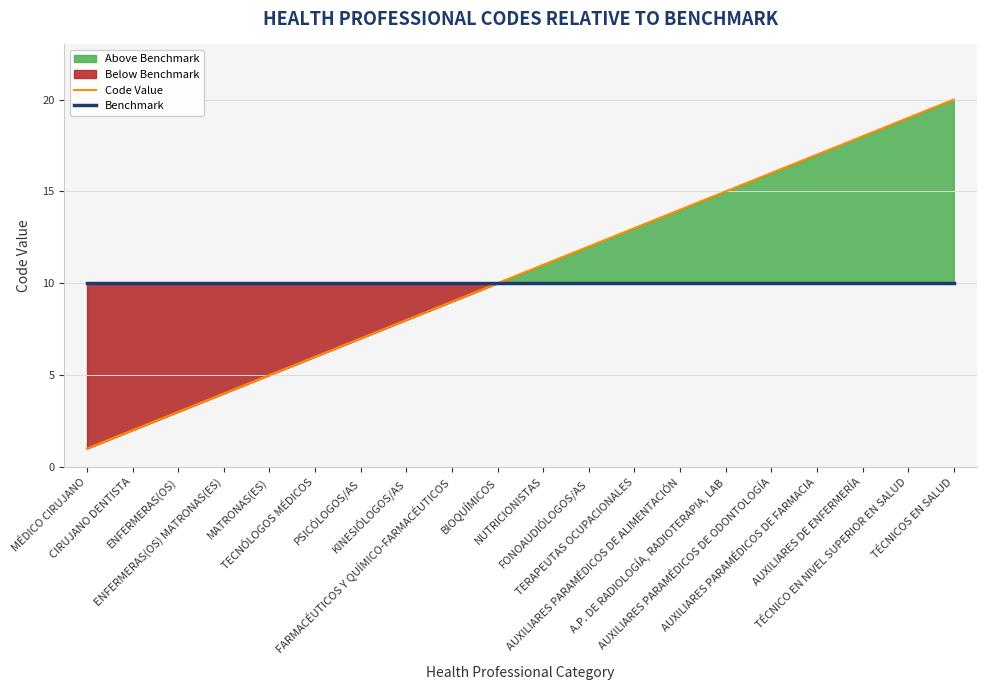

The value of Benchmark at FONOAUDIÓLOGOS/AS is 10. True or false?

True